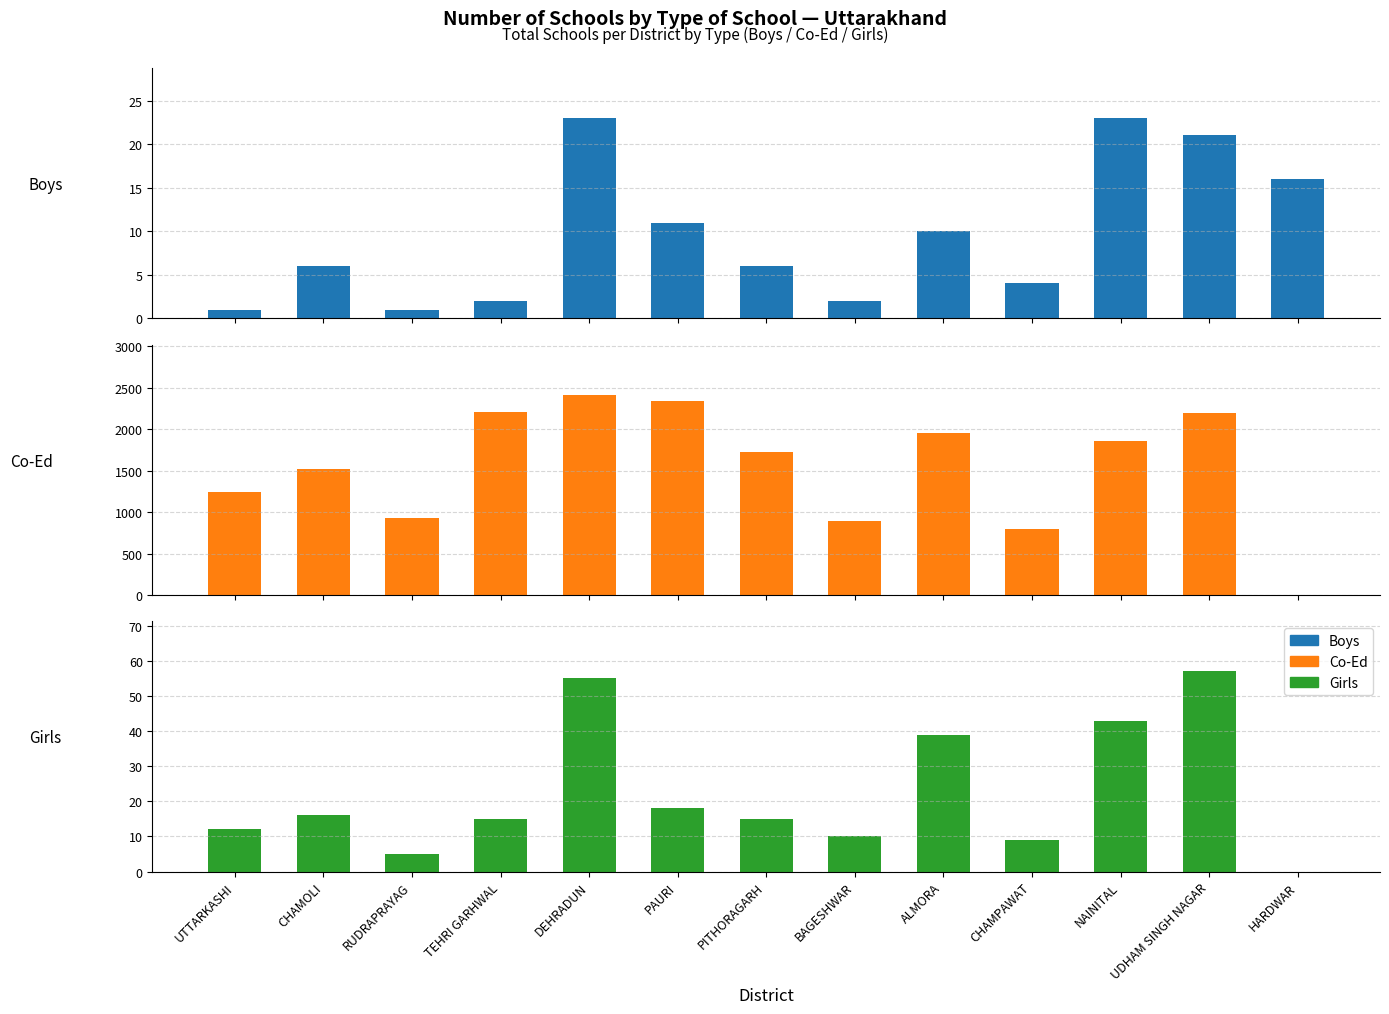

Is it true that Boys equals 5 at HARDWAR?

False